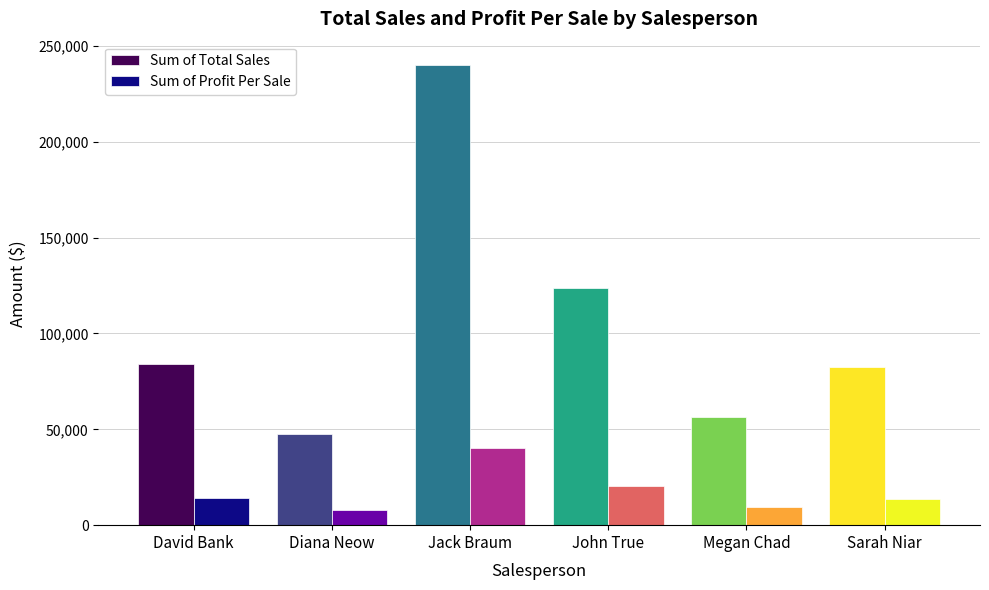

How many data points in Sum of Profit Per Sale are less than 13997?

3